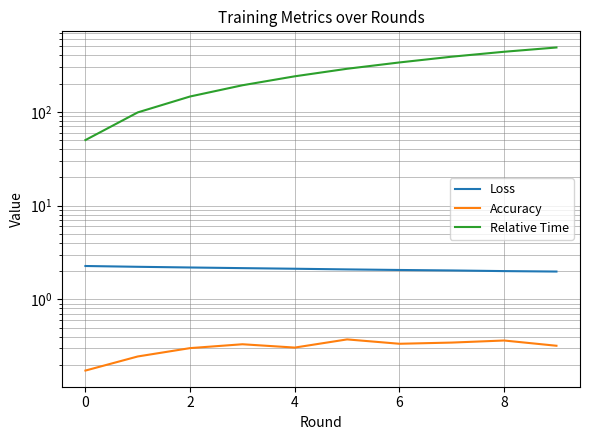

What is the difference between the maximum and minimum values in the Loss series?

0.3